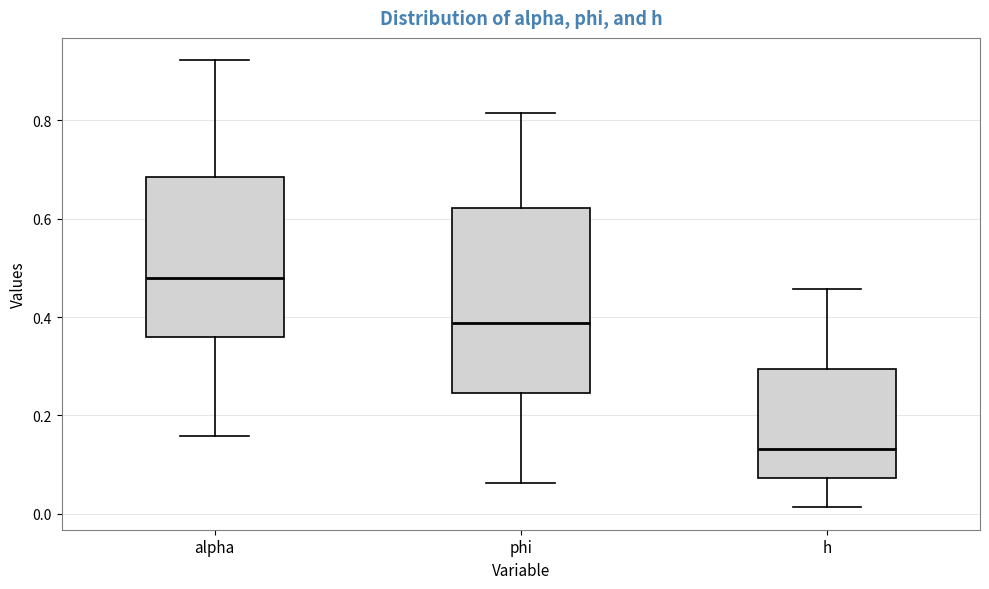

Where does the median line of the box for h sit on the y-axis? The values are not printed on the chart, so give them approximately, as read against the axis.

0.14